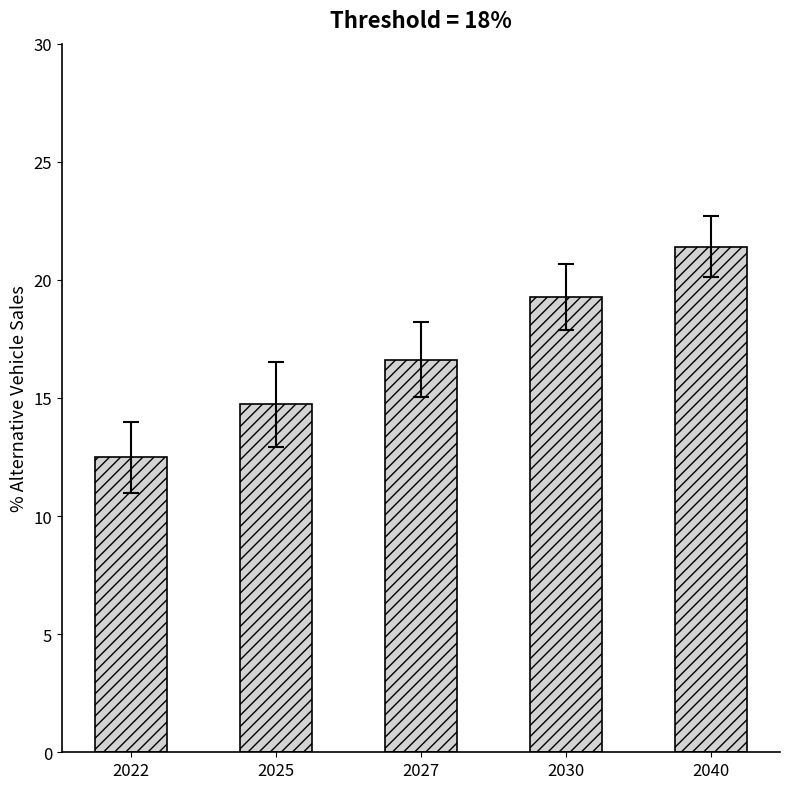

Read the value at 2022.

12.5